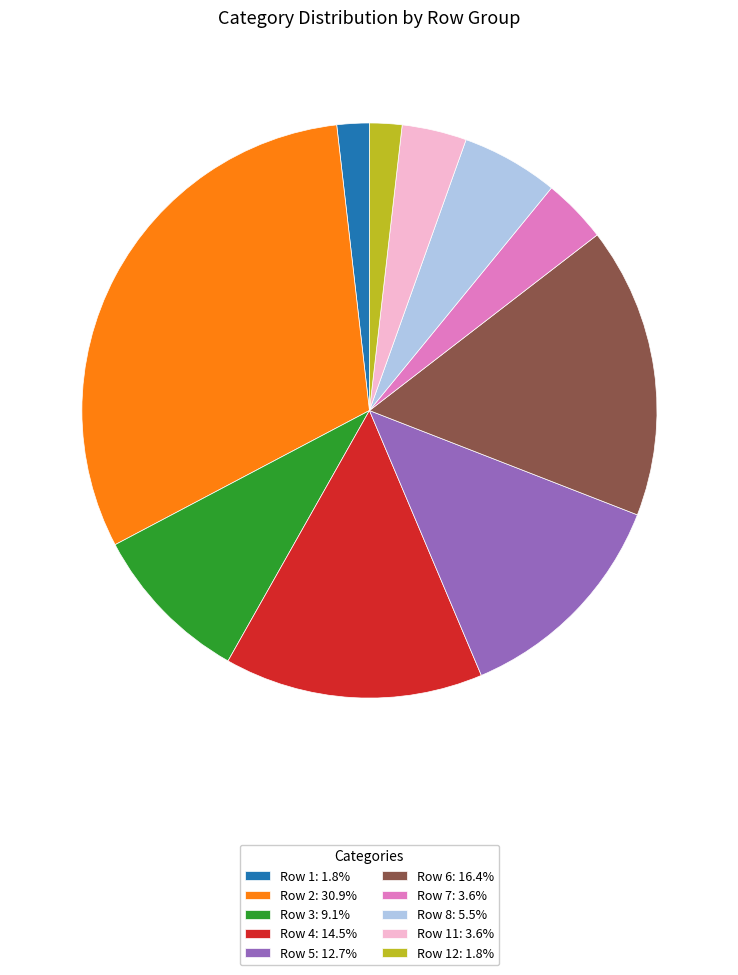

Combined, do Row 2: 30.9% and Row 3: 9.1% account for over 50%?

No